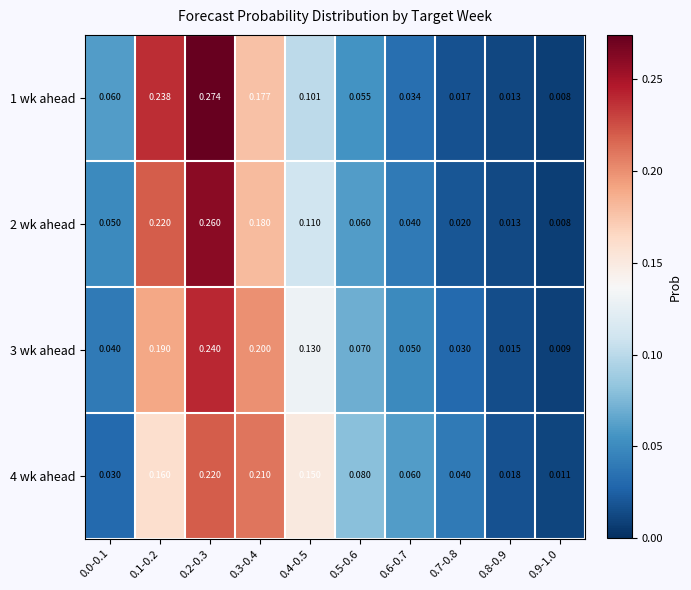

Is the value of 1 wk ahead at 0.0-0.1 greater than the value of 3 wk ahead at 0.9-1.0?

Yes